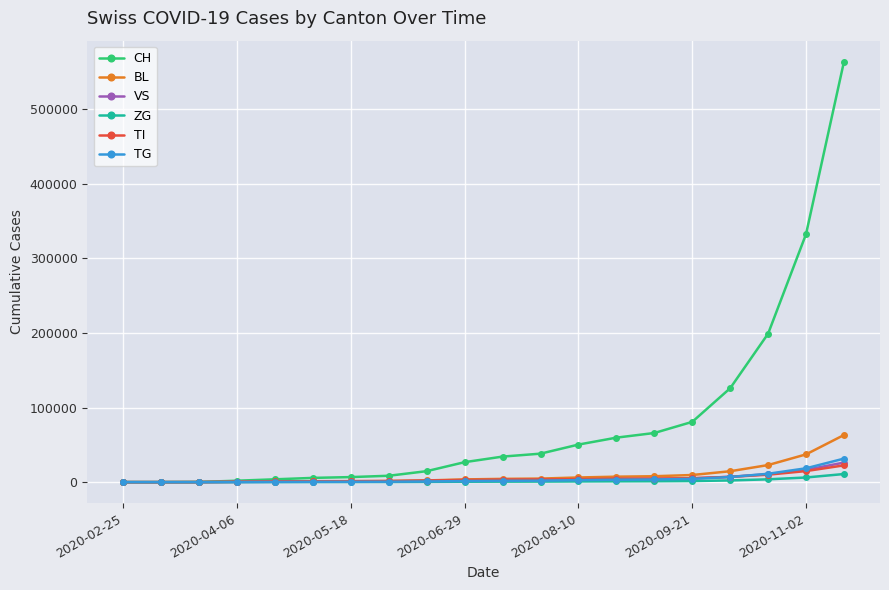

At how many categories does at least one series exceed 532223?

1